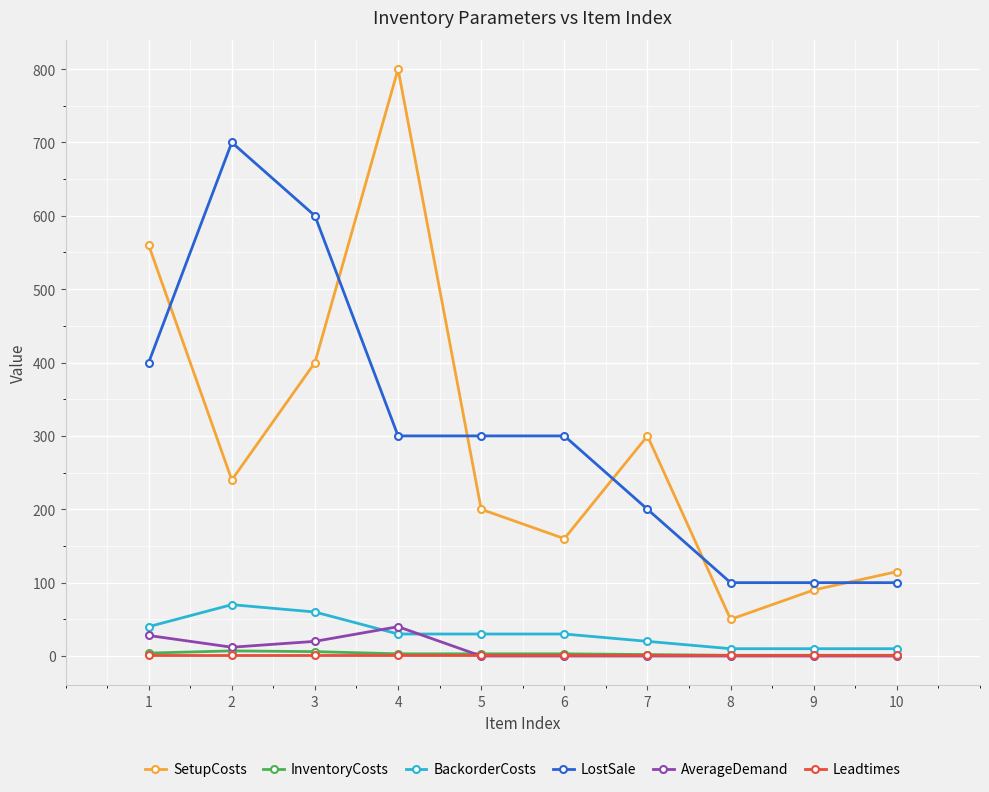

What is the sum of the SetupCosts values at 7 and 4?

1100